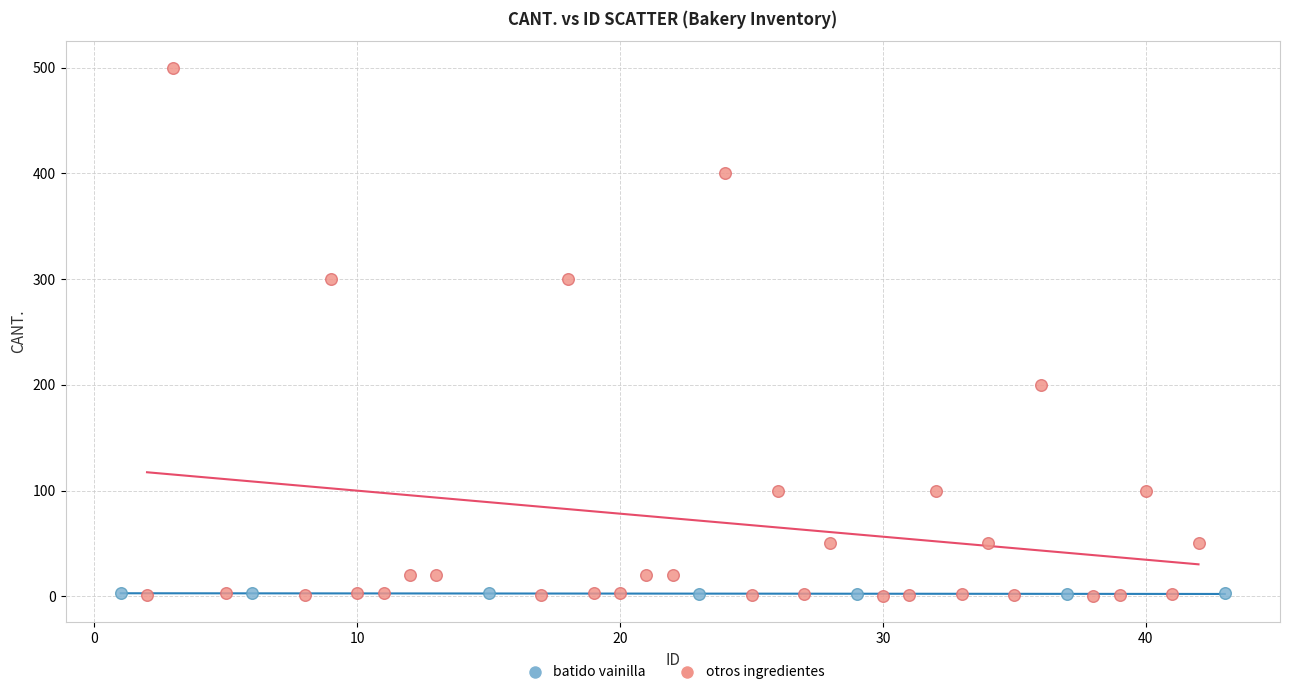

Which series has the widest spread of Y values?

otros ingredientes